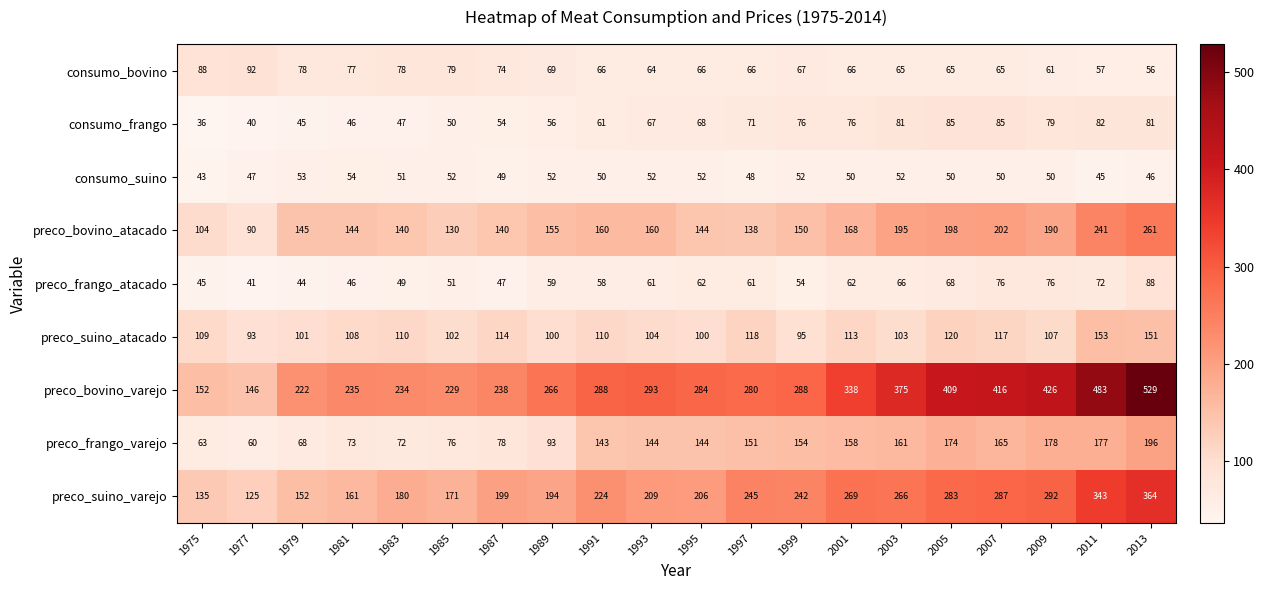

Where is preco_bovino_atacado nearest to the value 175?

2001